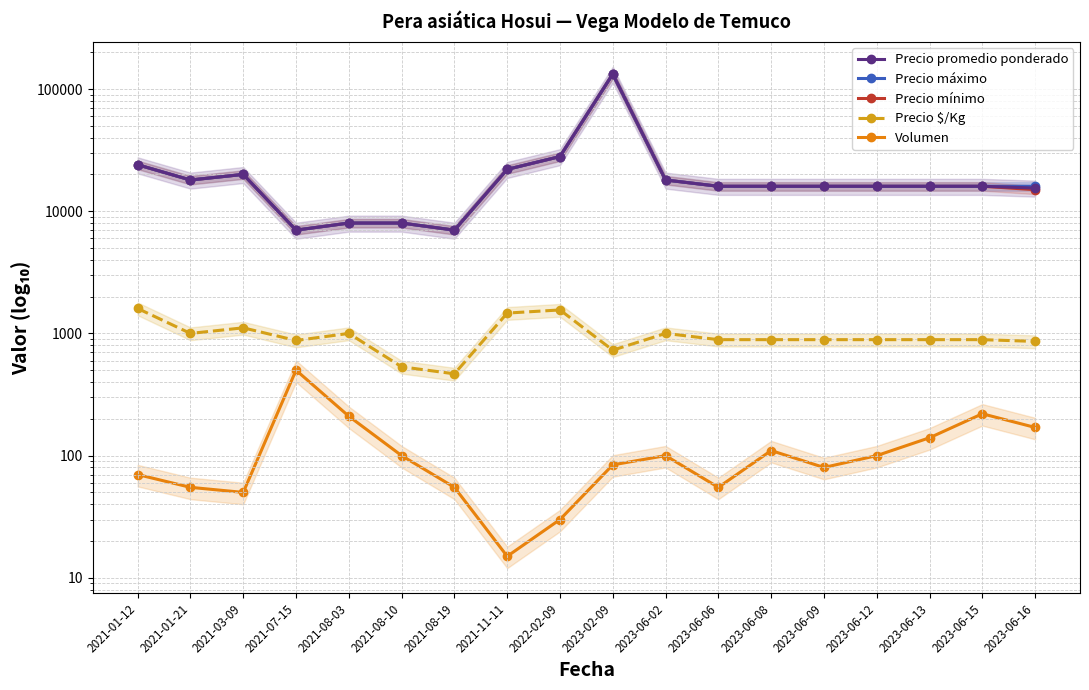

The Precio $/Kg series shows 729 at 2023-02-09. True or false?

True